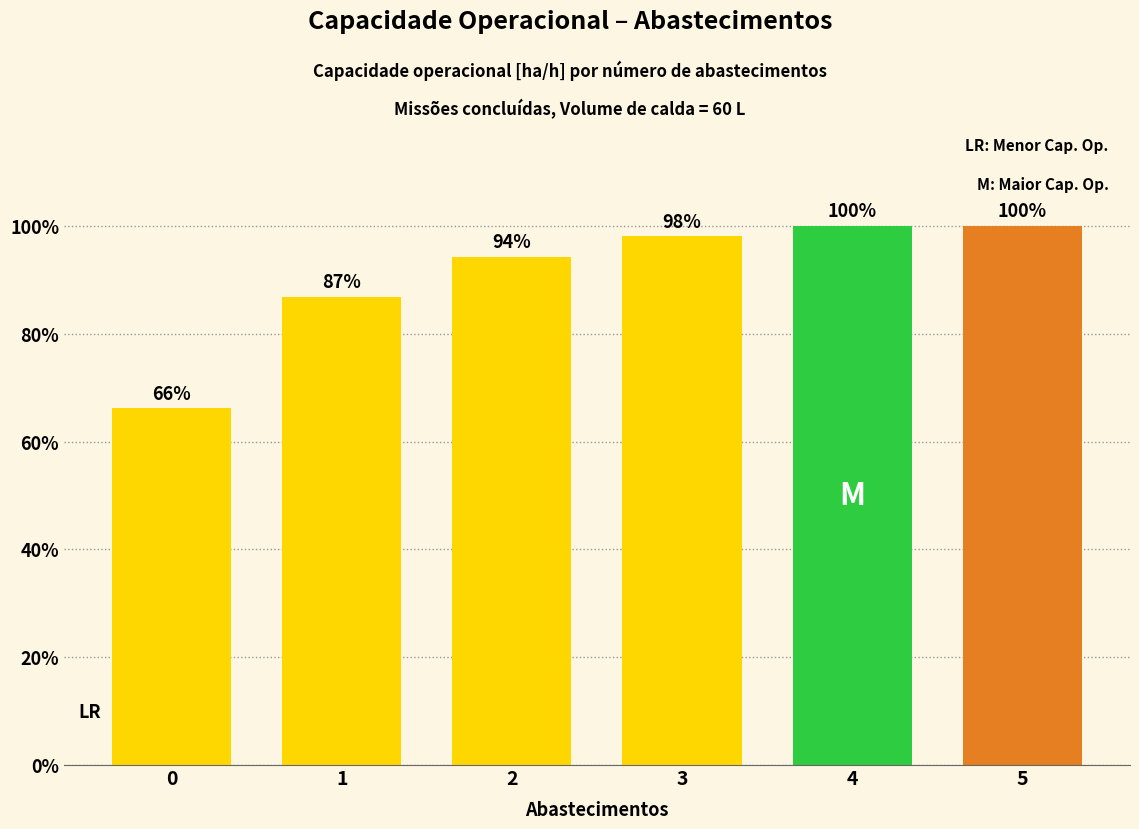

What is the difference between the maximum and second lowest values?

13.2